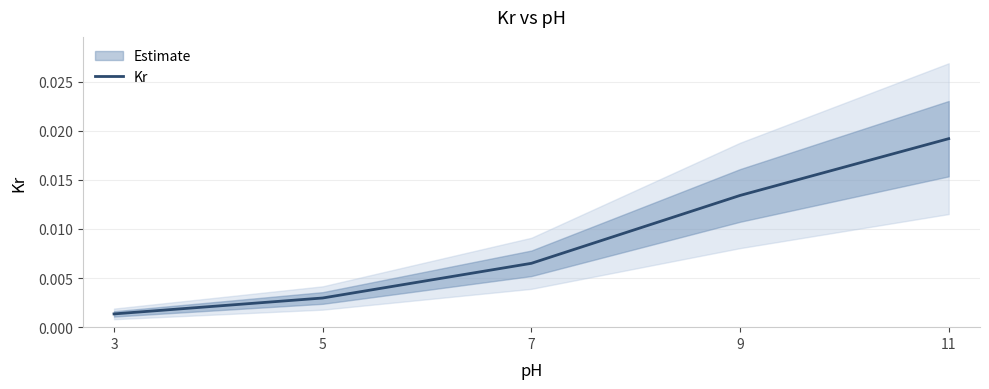

At which category does the chart reach its peak across all series?

11